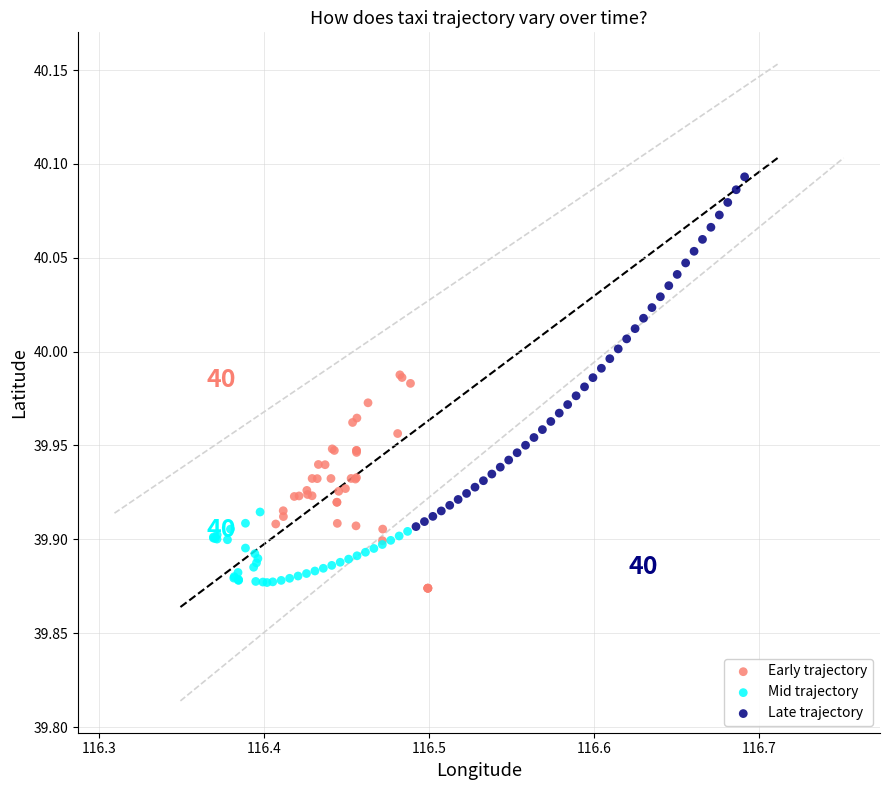

What are all the series names shown in the legend?

Early trajectory, Mid trajectory, Late trajectory